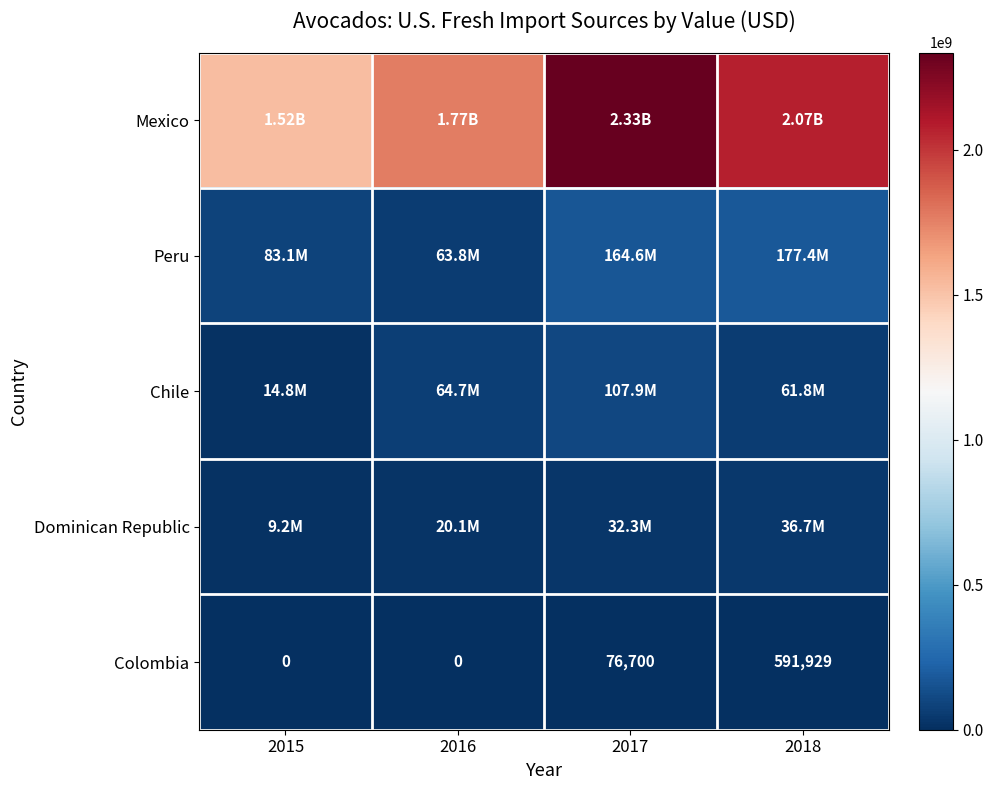

What is the difference between the maximum and minimum values in the Peru series?

113633496